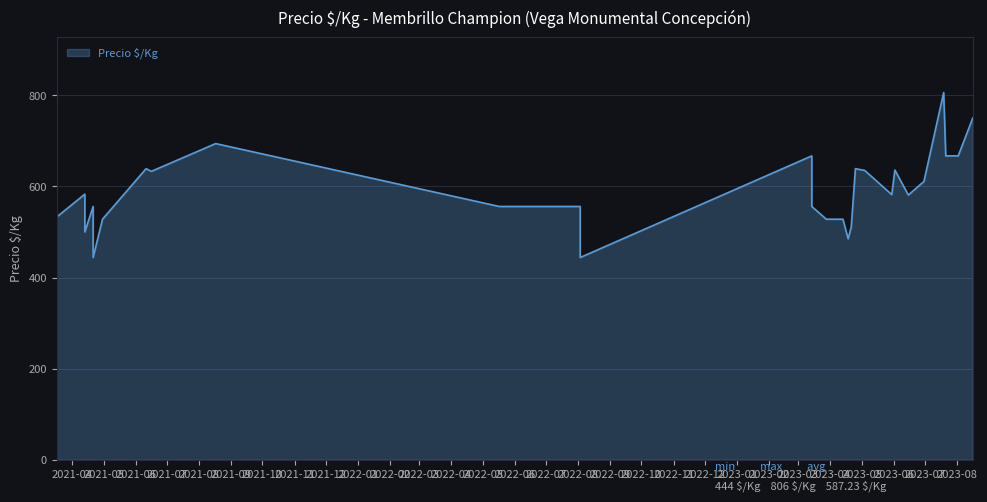

What is the sum of all values?

18204